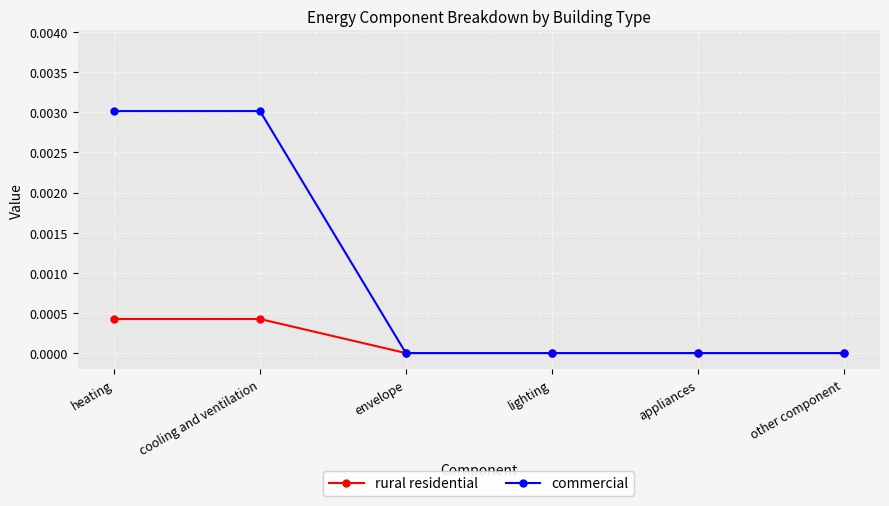

The value of commercial at heating is 0.0. True or false?

True